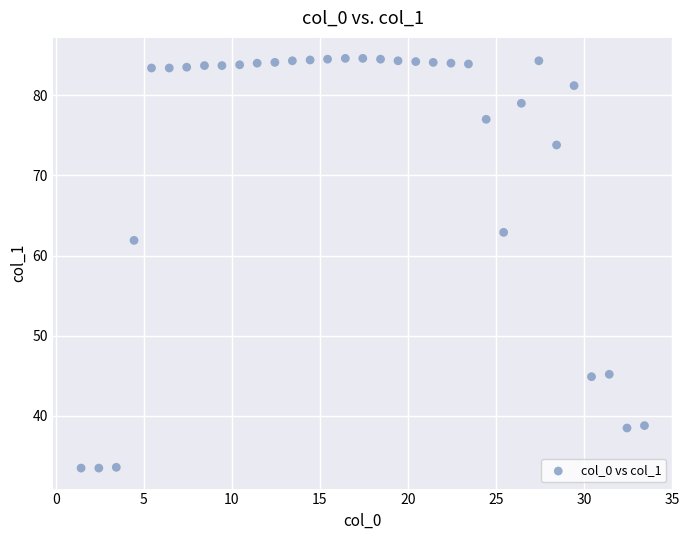

What is the range of Y values (max minus min)?

51.1